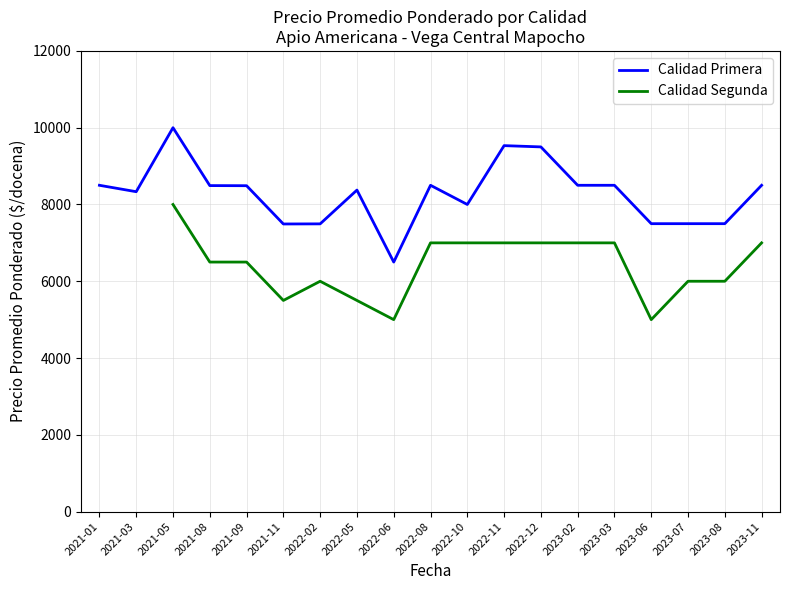

What is the lowest value of the Calidad Primera series?

6500